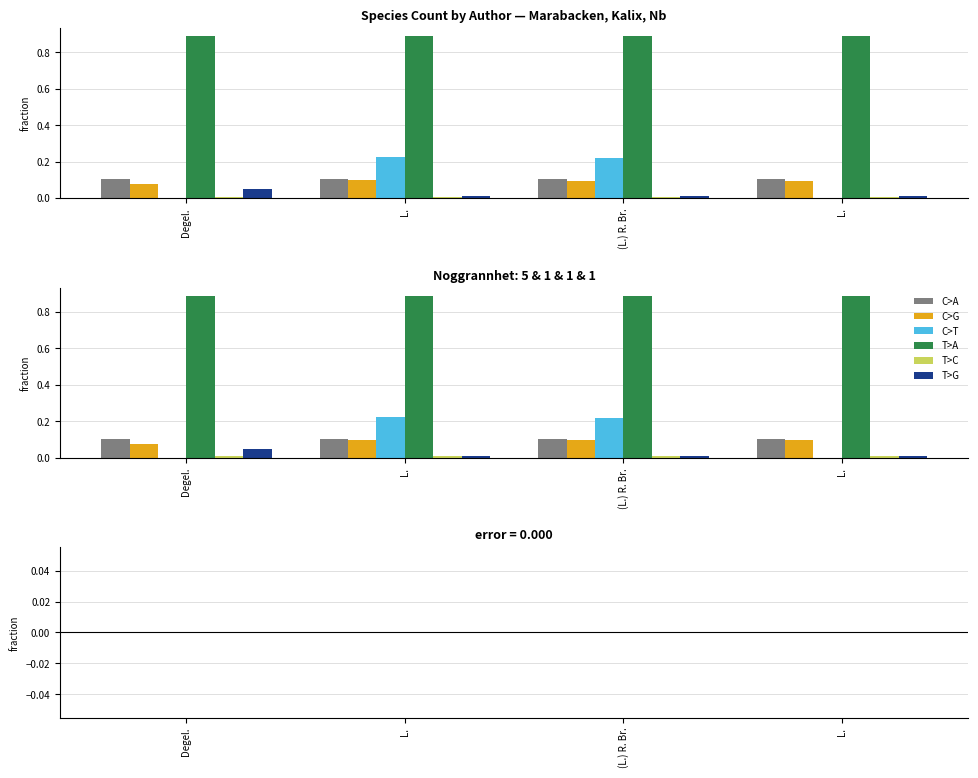

Between (L.) R. Br. and L., which series saw the biggest shift?

C>T